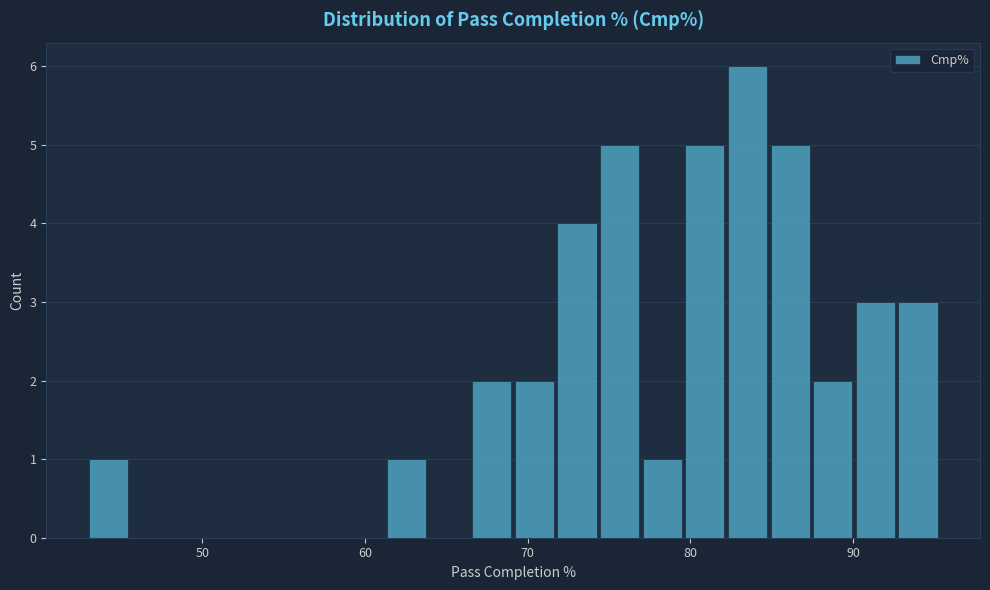

Read against the x-axis, roughly where is the centre of the tallest bar?

84